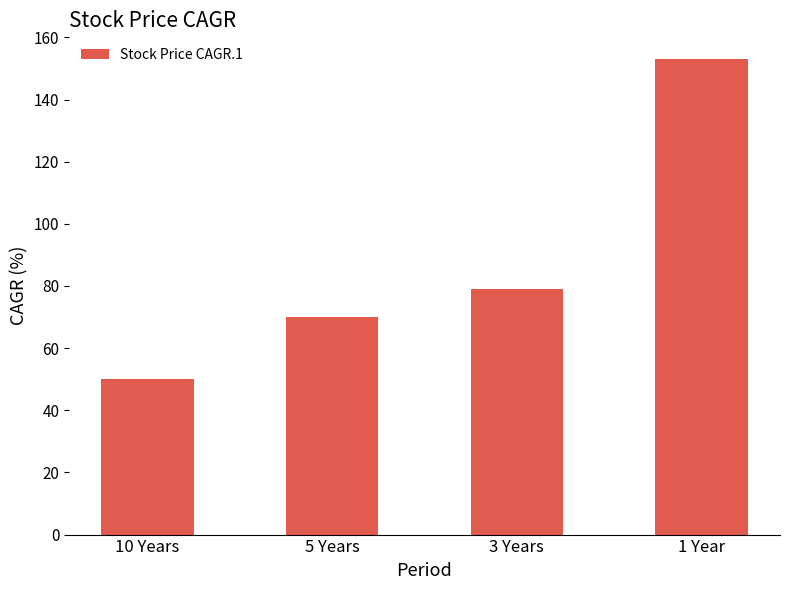

Which category has the highest value across all series?

1 Year